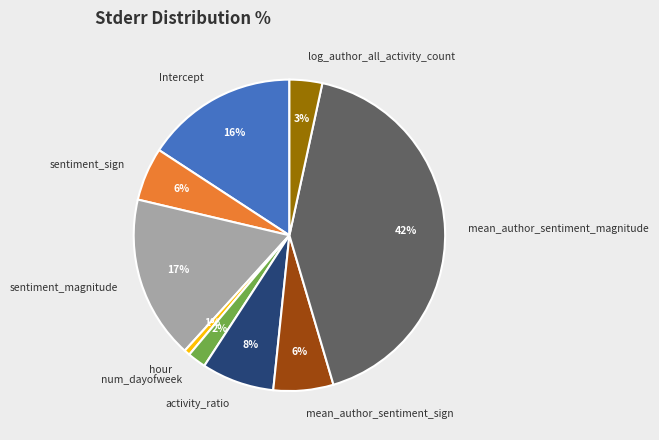

To the nearest percent, what portion does activity_ratio represent?

8%